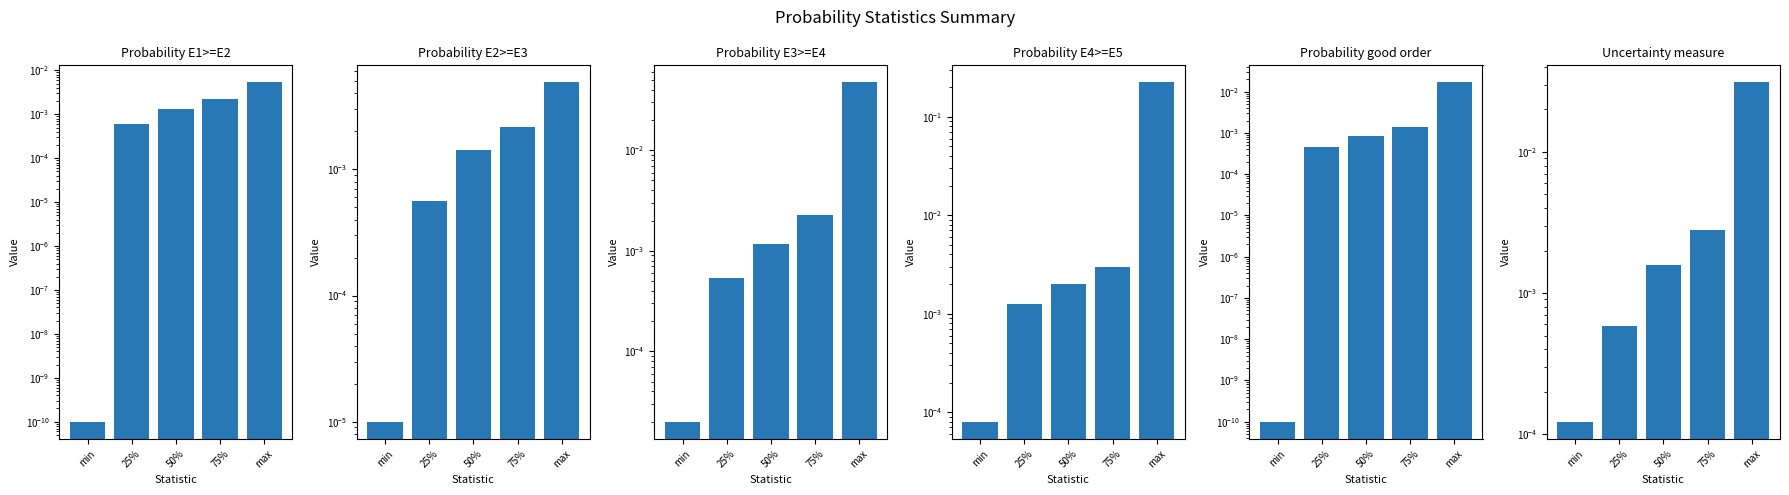

Rank the series at 75% from highest to lowest value.

Probability E4>=E5, Uncertainty measure, Probability E3>=E4, Probability E1>=E2, Probability E2>=E3, Probability good order